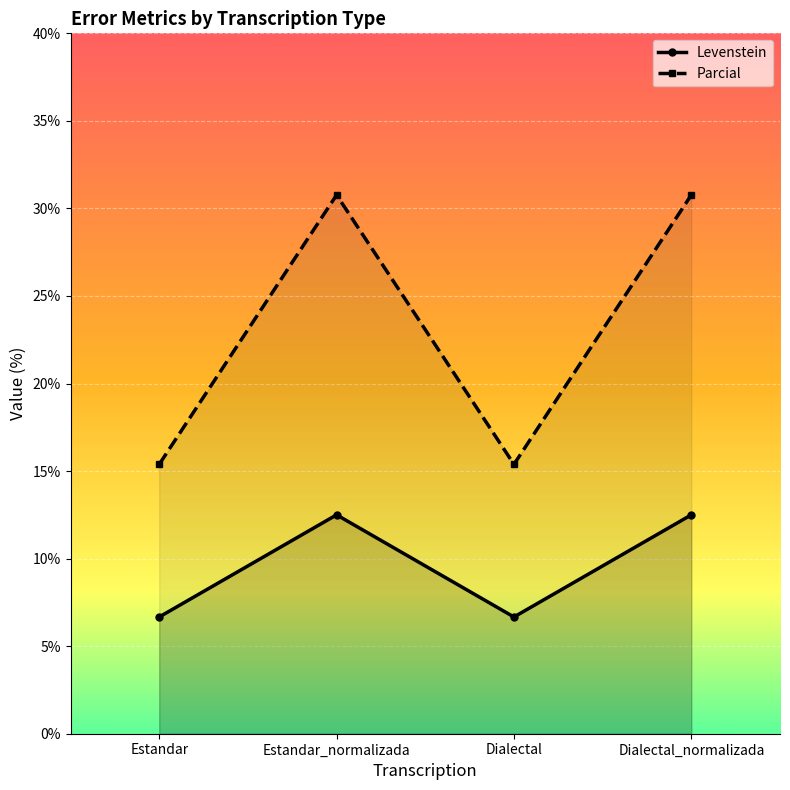

Between Estandar_normalizada and Estandar, which is larger?

Estandar_normalizada